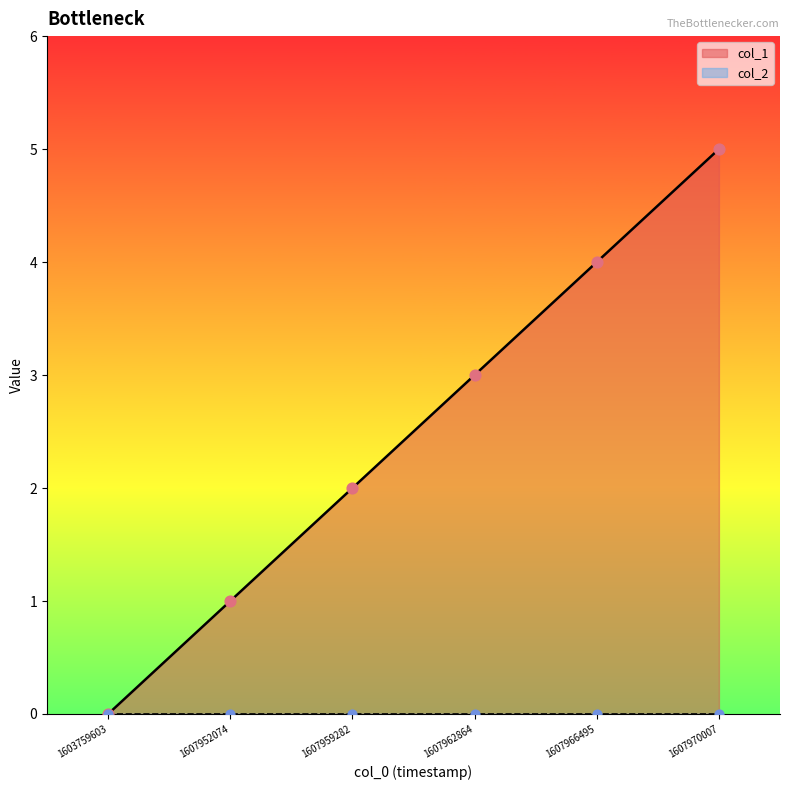

What is the change in value from 1603759603 to 1607959282?

+2